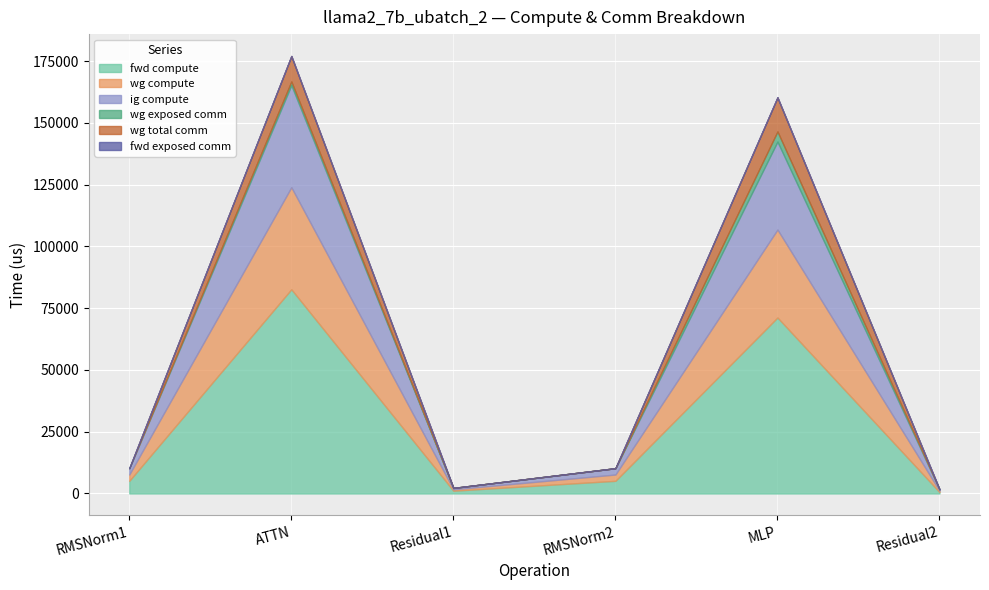

Which series changed the most between ATTN and RMSNorm2?

fwd compute